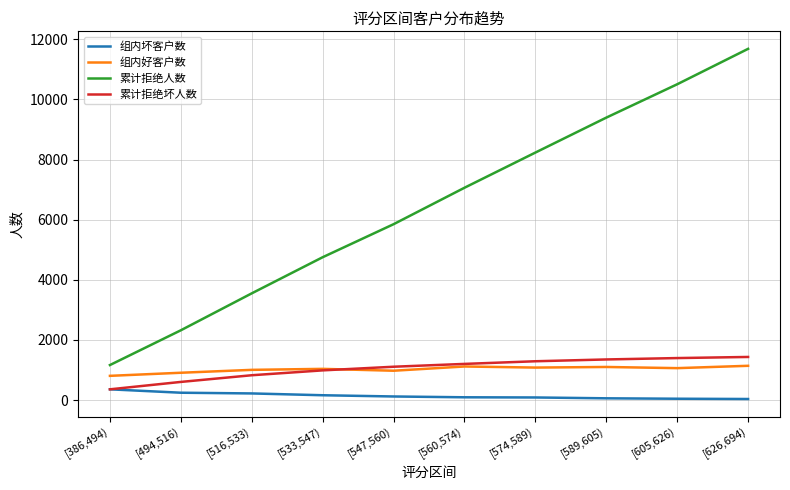

What is the sum of the 组内坏客户数 values at [386,494) and [626,694)?

396